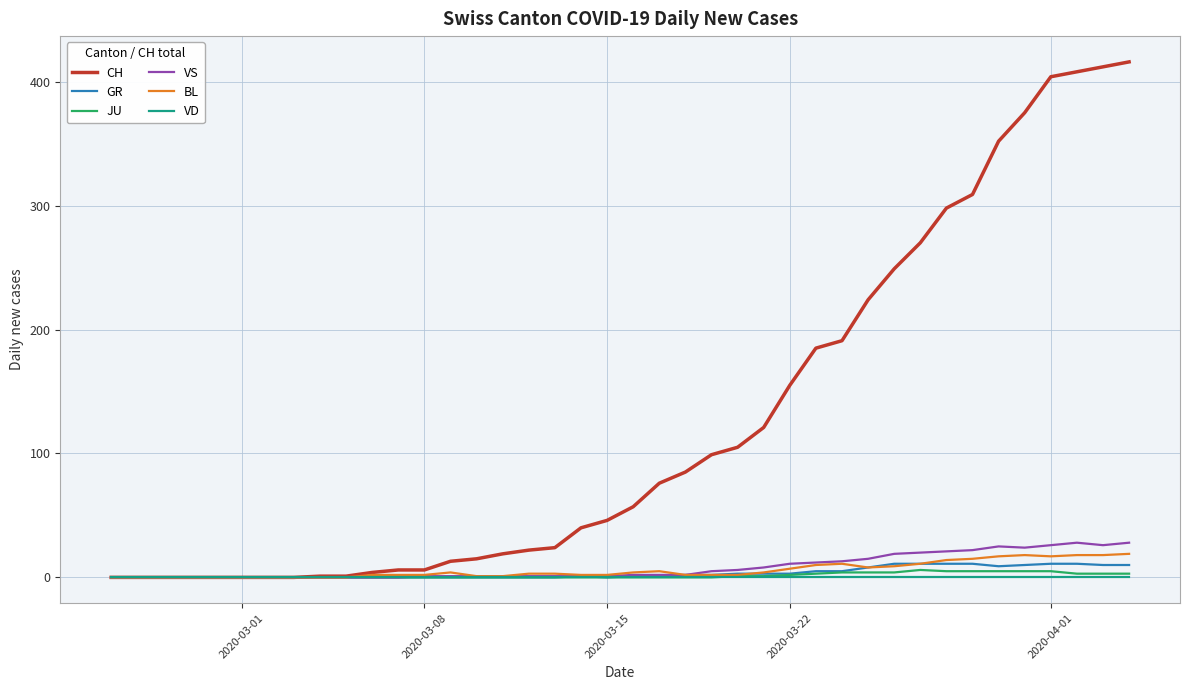

Which series has the largest range (max minus min)?

CH